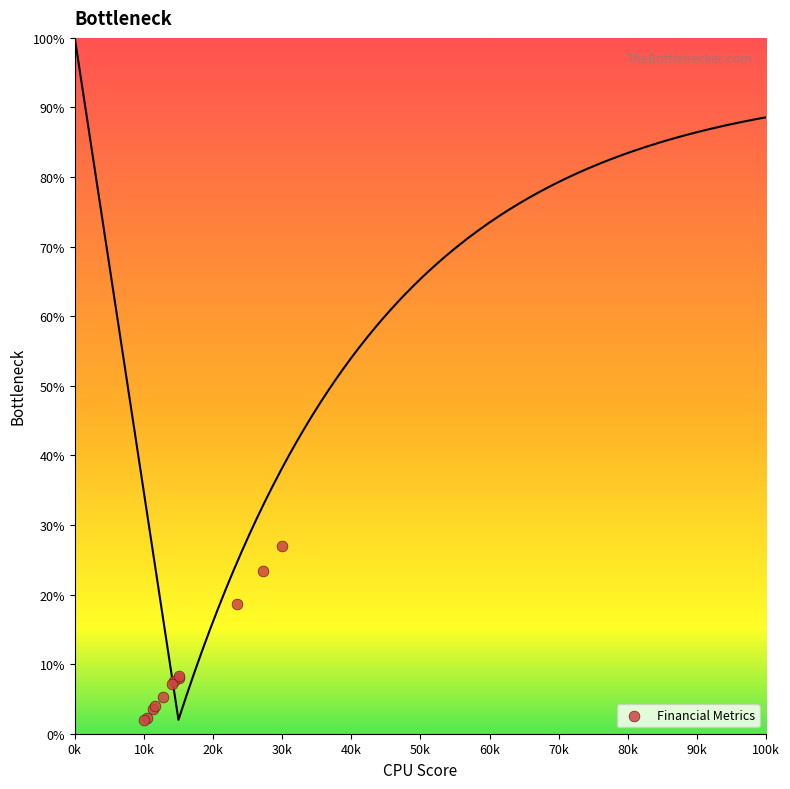

What Y value in the scatter plot is closest to 14?

18.7